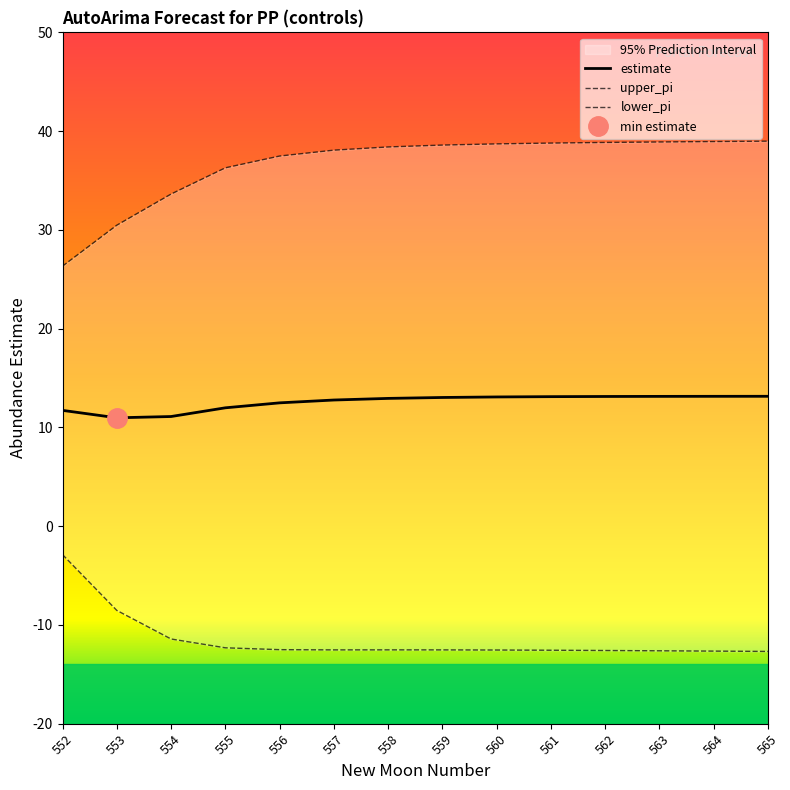

Which label corresponds to the largest value in the chart?

565